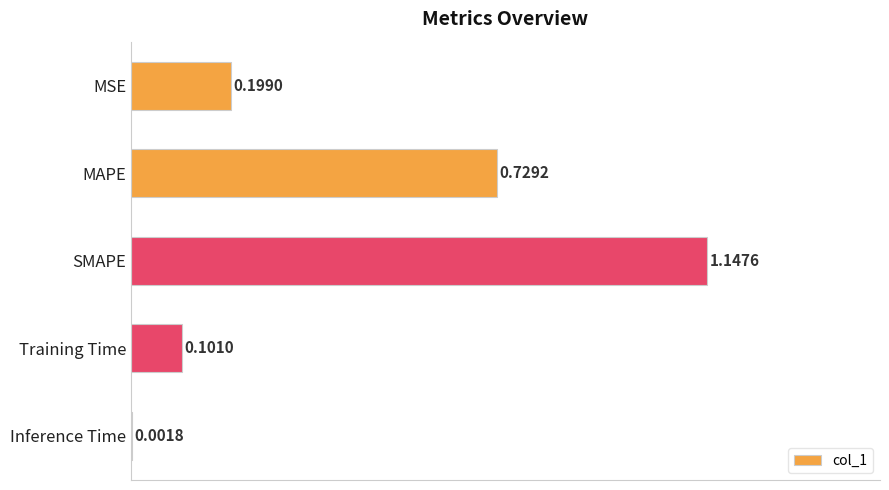

What is the sum of all values?

2.2